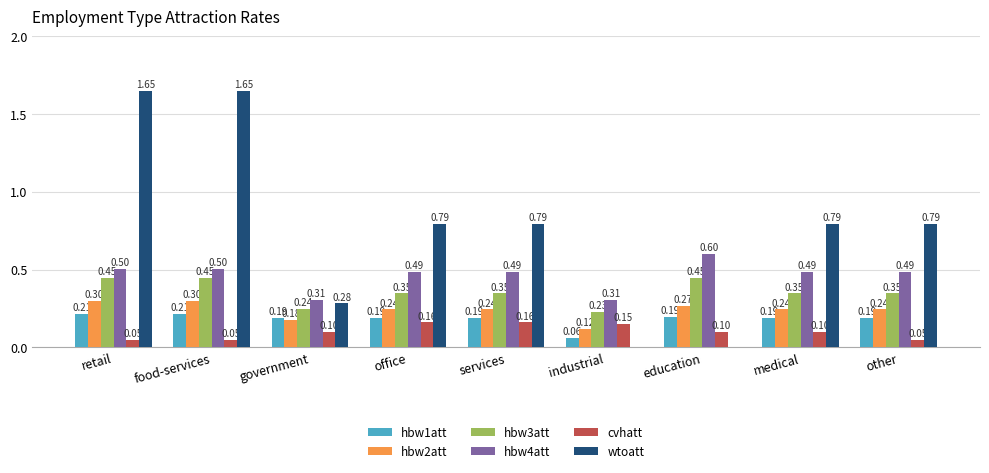

Which series has the largest total across all categories?

wtoatt